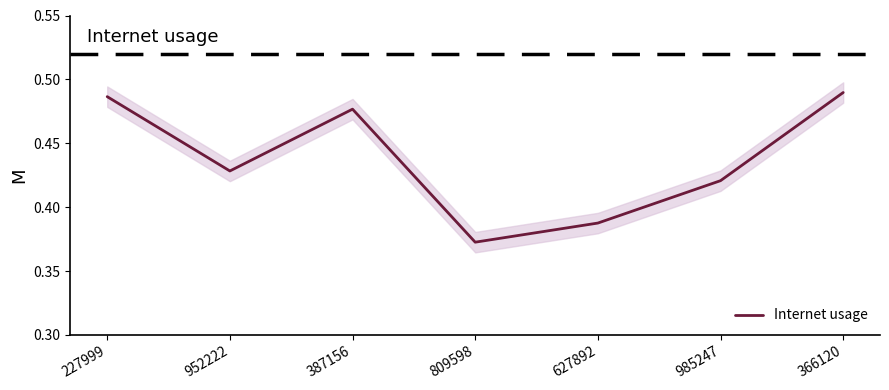

Does the chart have visible grid lines?

No